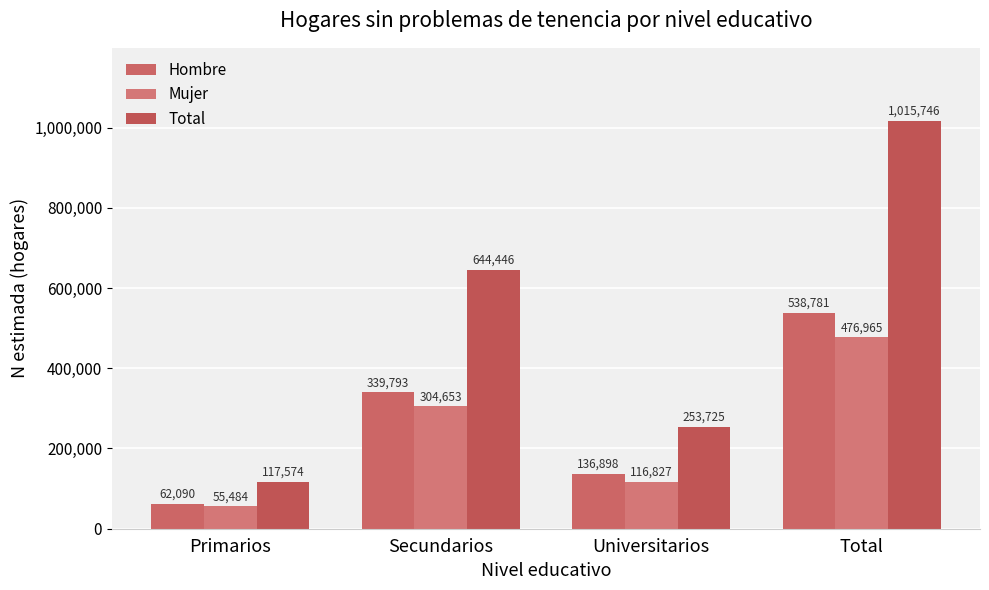

How many values in the Total series are below 644446?

2